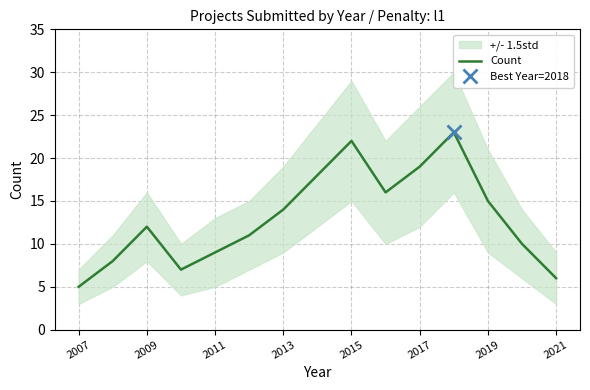

True or false: Count has a value of 7 at 2019.

False